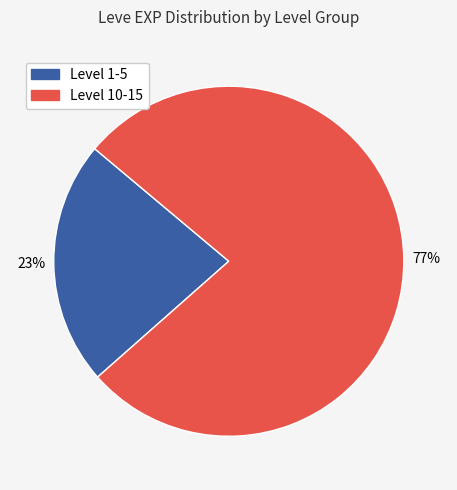

Is there a majority slice in this chart?

Yes